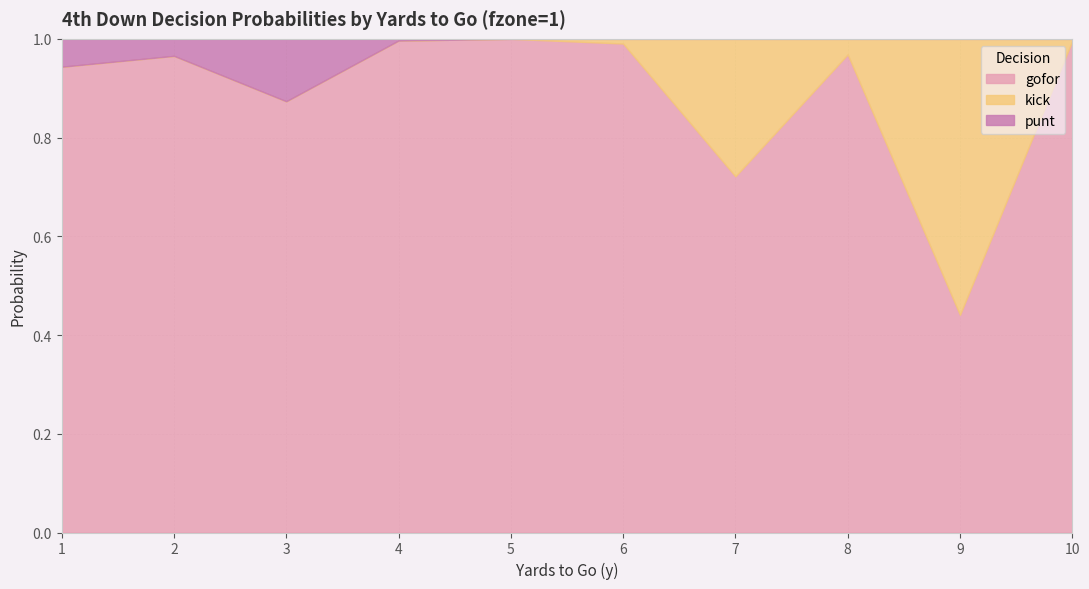

Is it true that fzone equals 1.0 at 5?

True